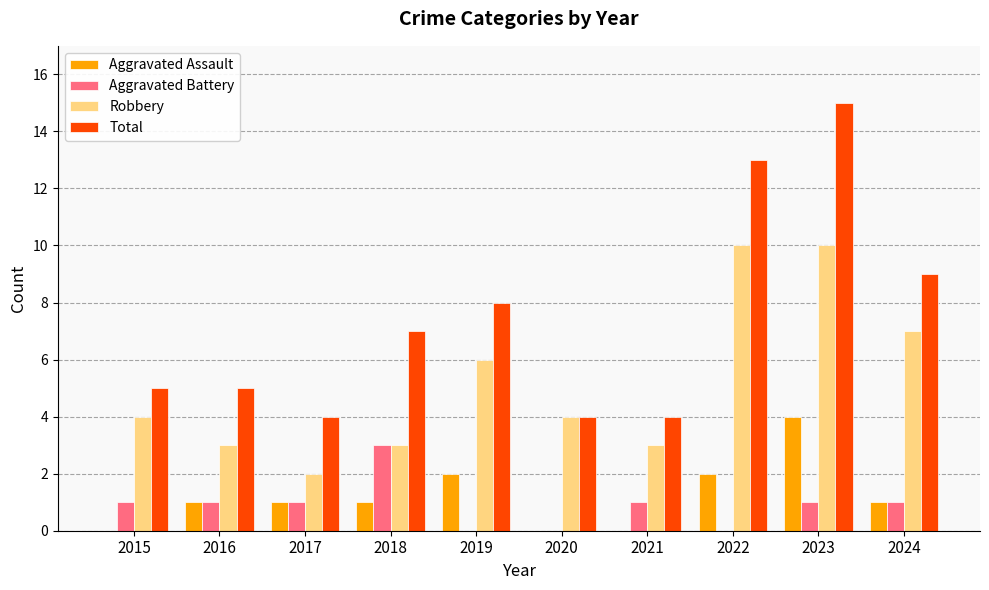

At which category does the chart reach its peak across all series?

2023